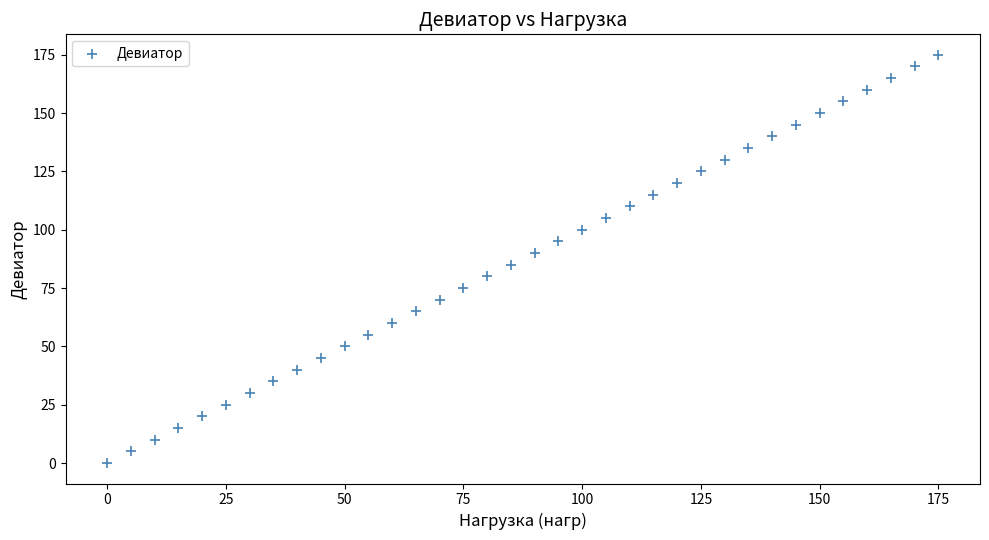

What is the range of X values (max minus min)?

175